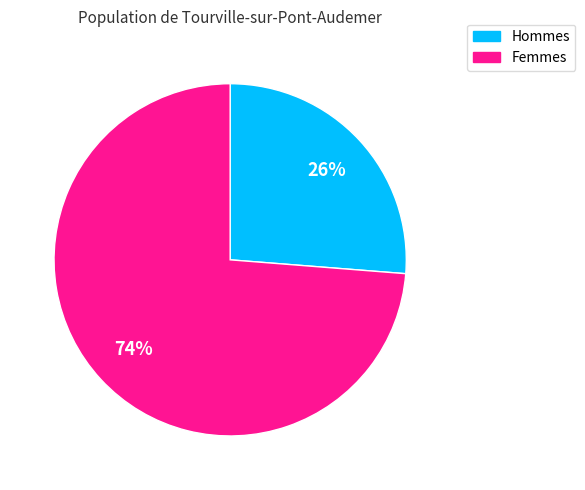

Does any single category account for the majority?

Yes